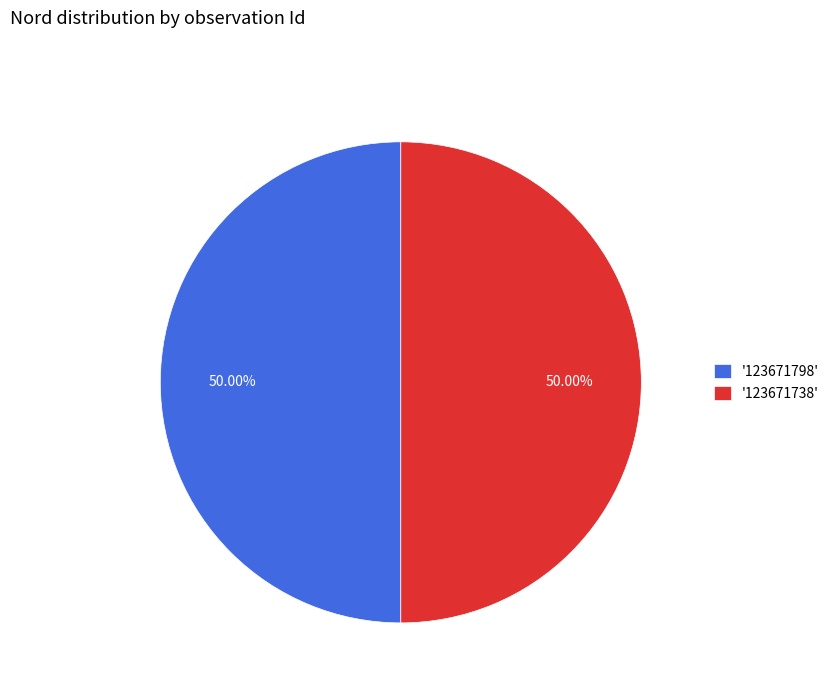

Approximately how many times larger is the value at '123671738' compared to '123671798'?

1.0